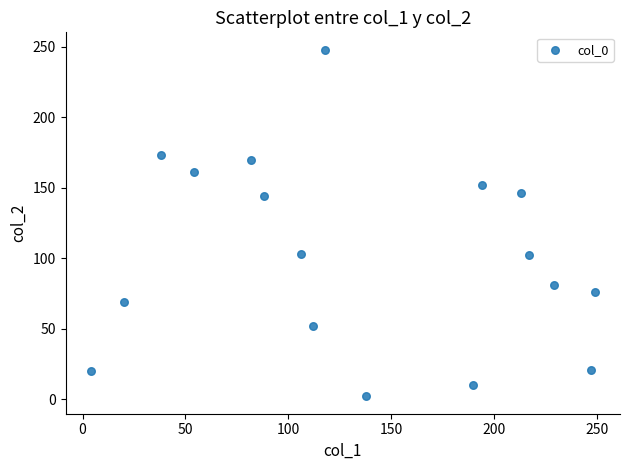

What is the range of X values (max minus min)?

245